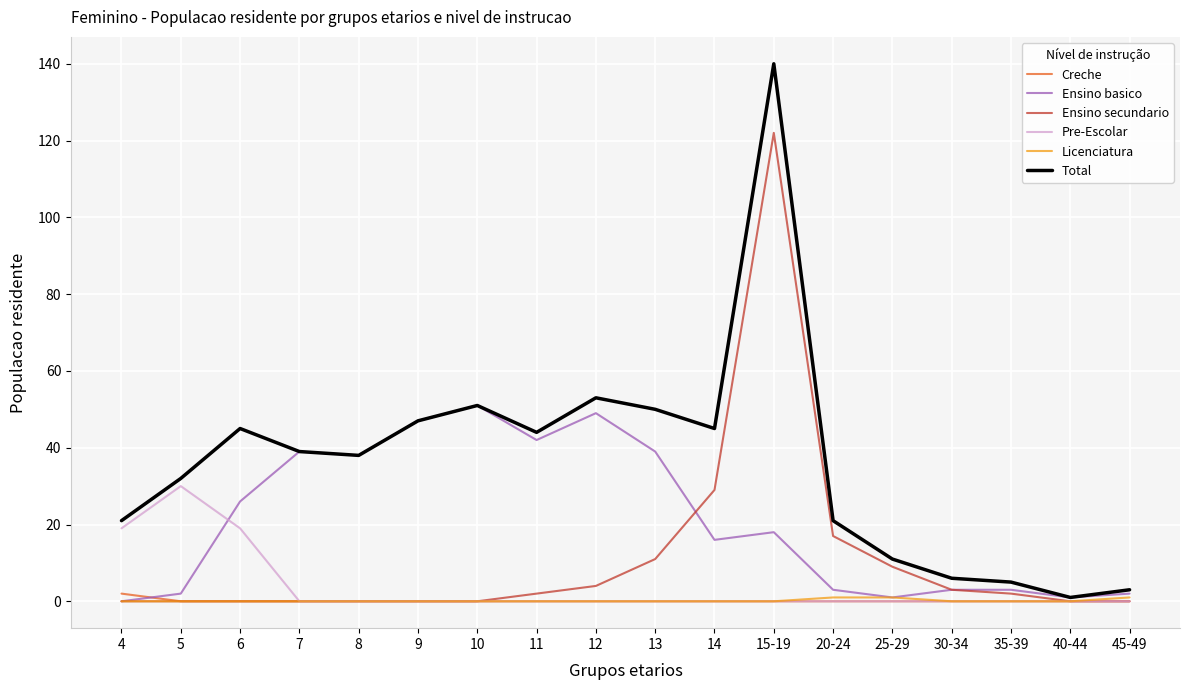

What is the spread (max minus min) of values at 13?

50